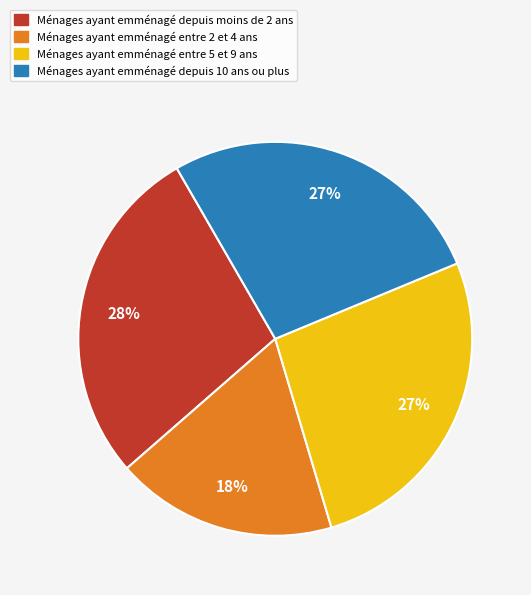

How many segments does this pie chart have?

4